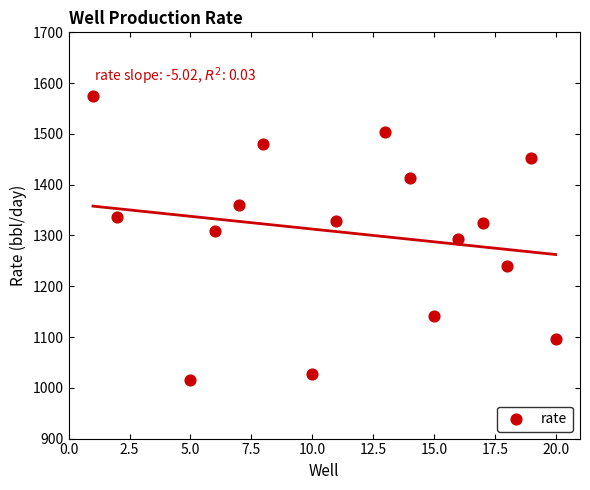

What is the range of Y values (max minus min)?

559.0